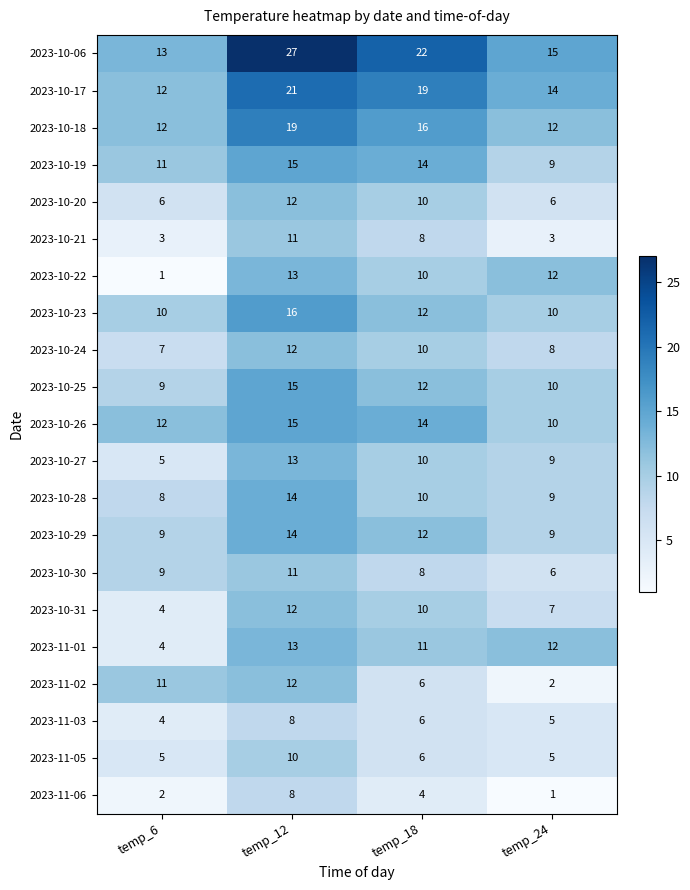

Which series has the largest range (max minus min)?

2023-10-06